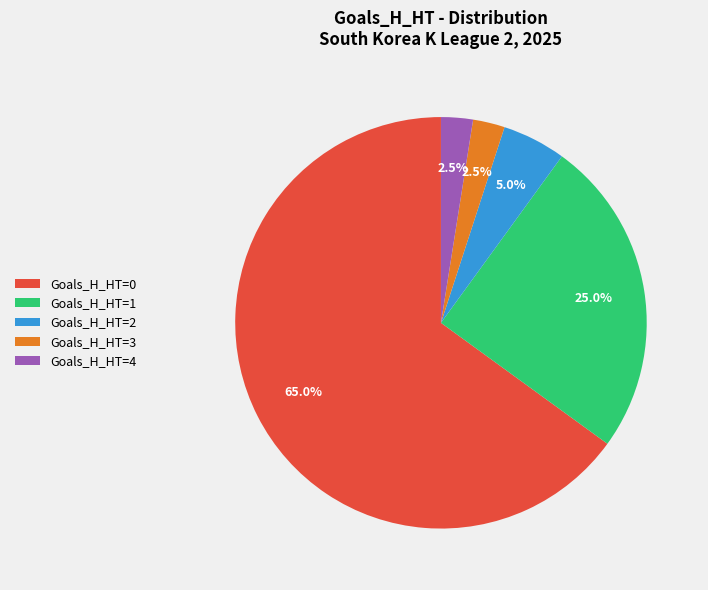

What is the majority slice?

Goals_H_HT=0